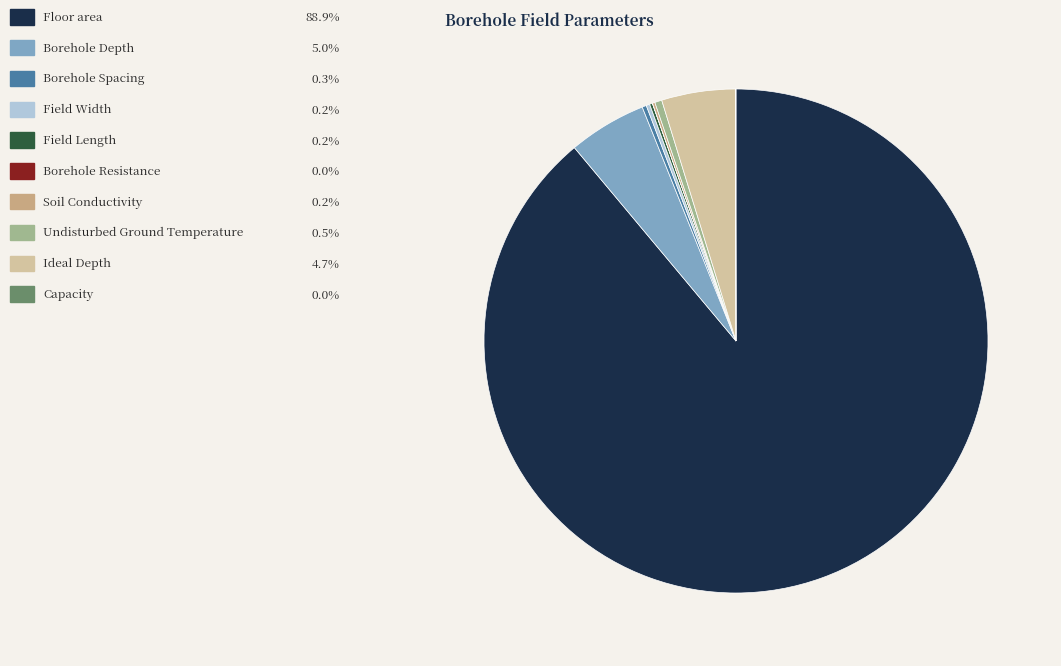

Does any single category account for the majority?

Yes